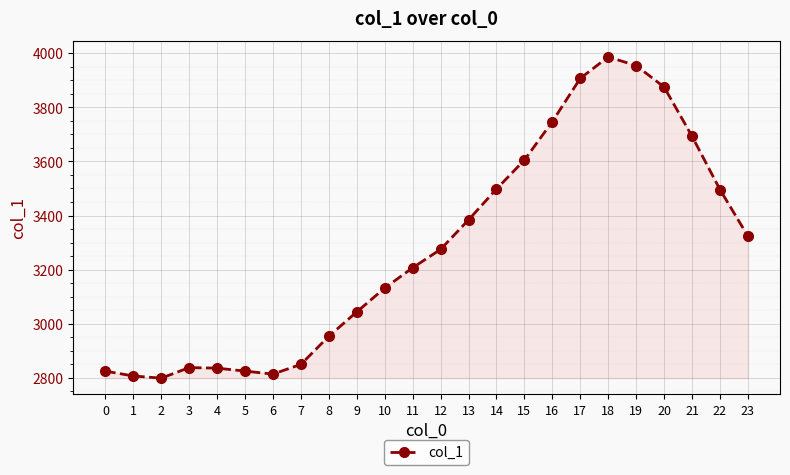

Between 8 and 0, which is larger?

8